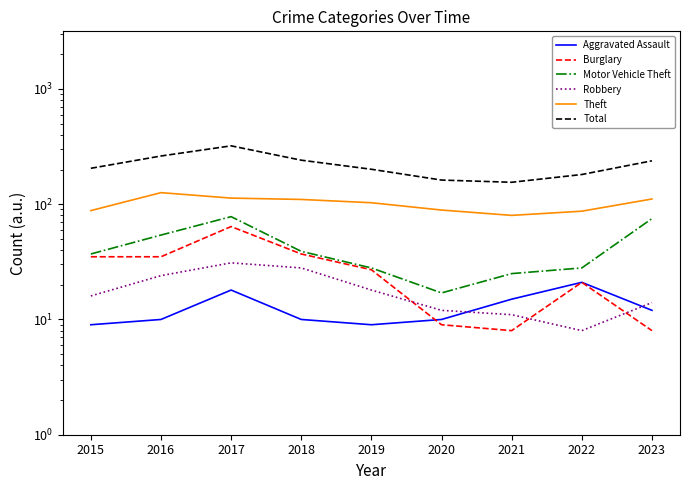

True or false: Theft and Aggravated Assault intersect in this chart.

False